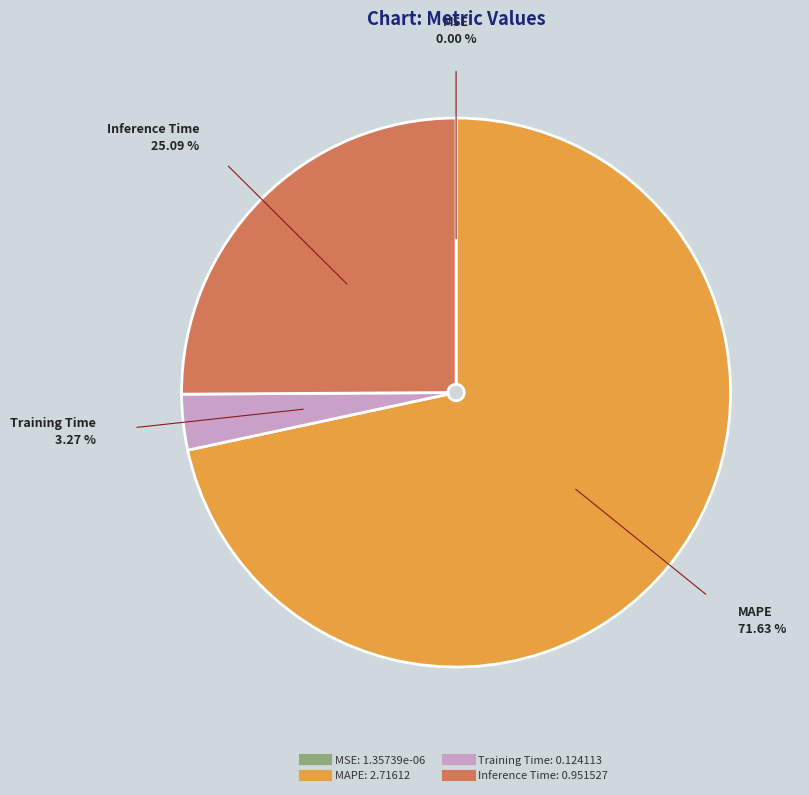

To the nearest percent, what is the difference between the largest and smallest slice percentages?

72%